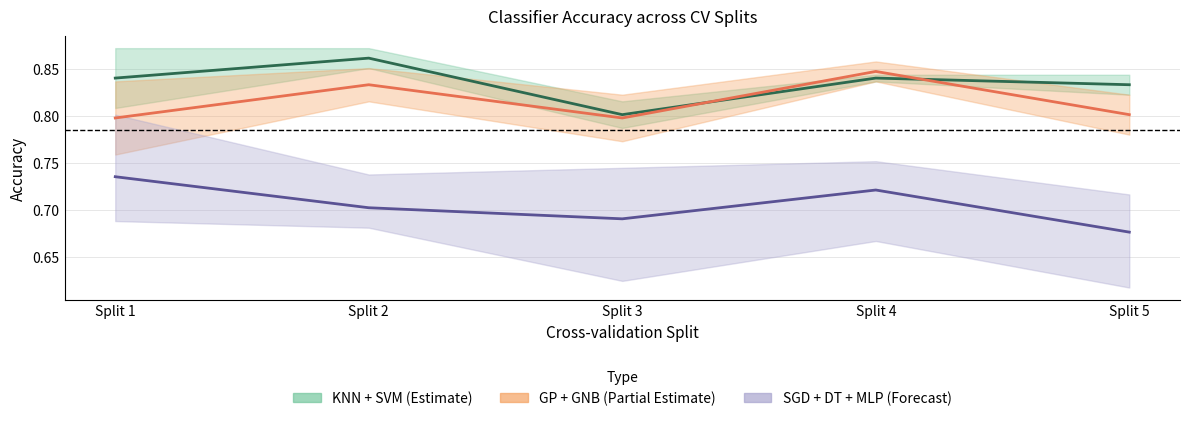

What is the difference between the maximum and minimum values in the KNN + SVM (Estimate) series?

0.1